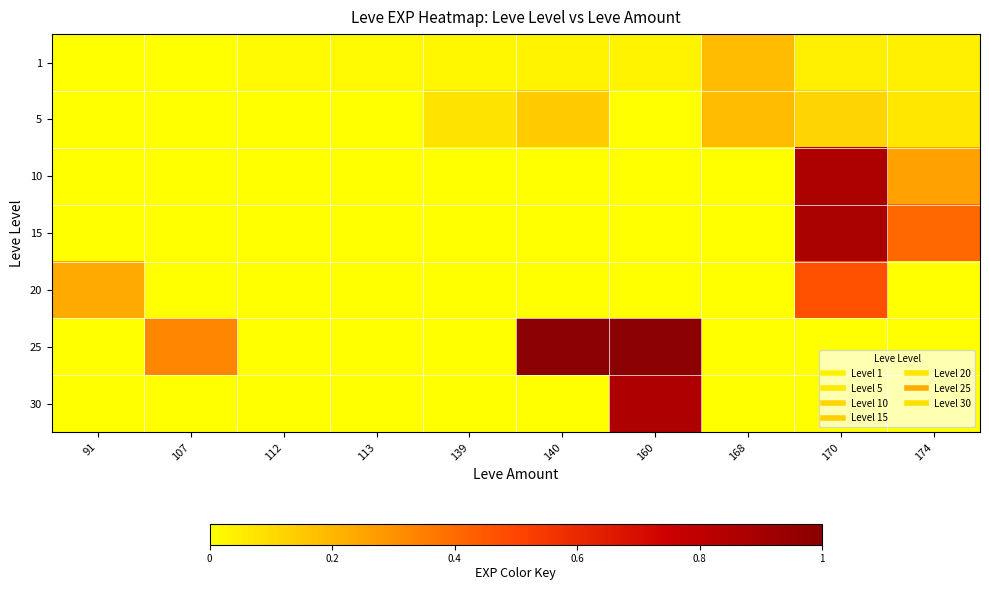

At how many categories does at least one series exceed 0?

10